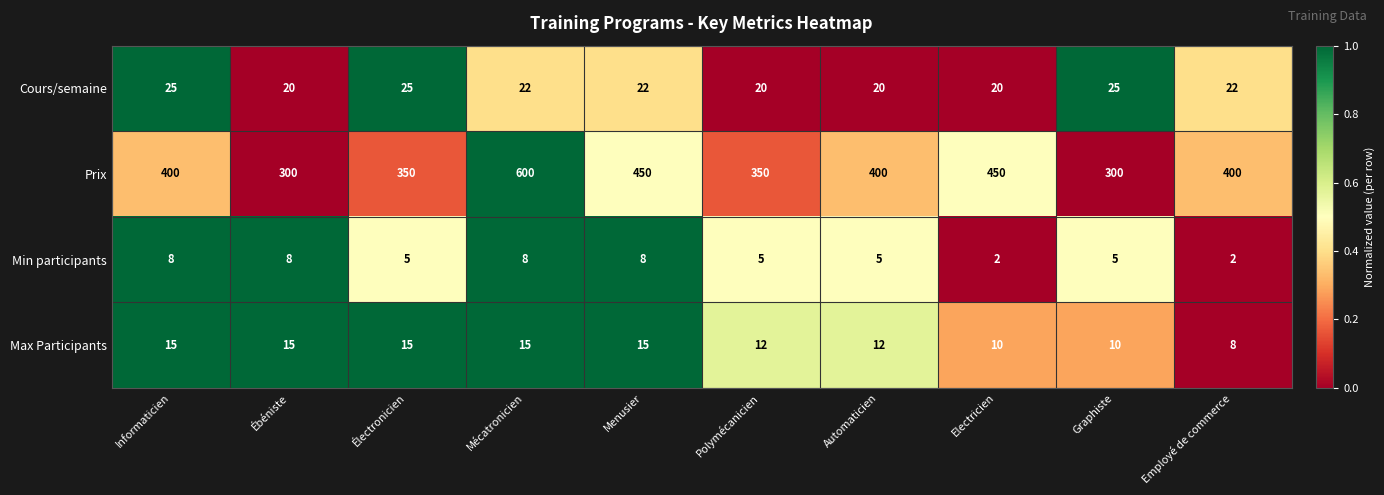

The value of Cours/semaine at Polymécanicien is 8. True or false?

False